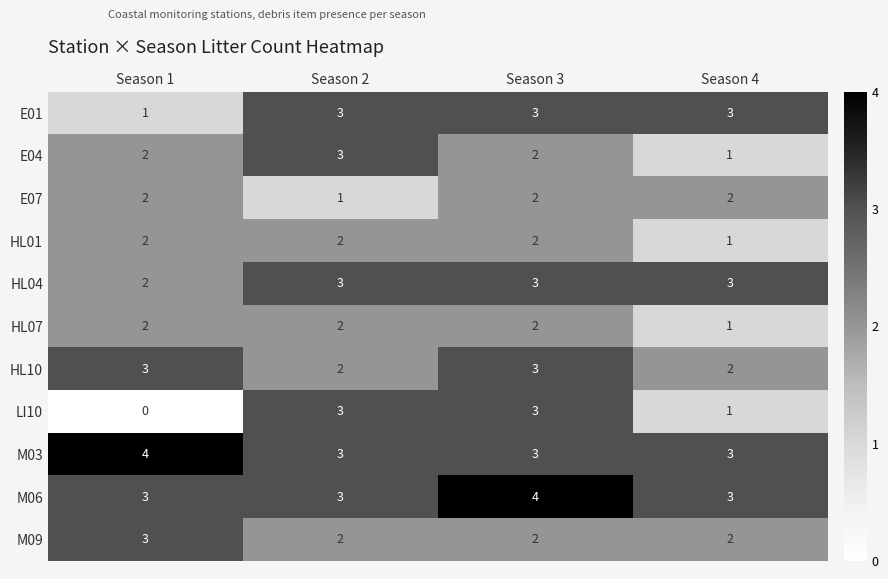

Is the value of HL04 at Season 4 greater than the value of HL07 at Season 3?

Yes